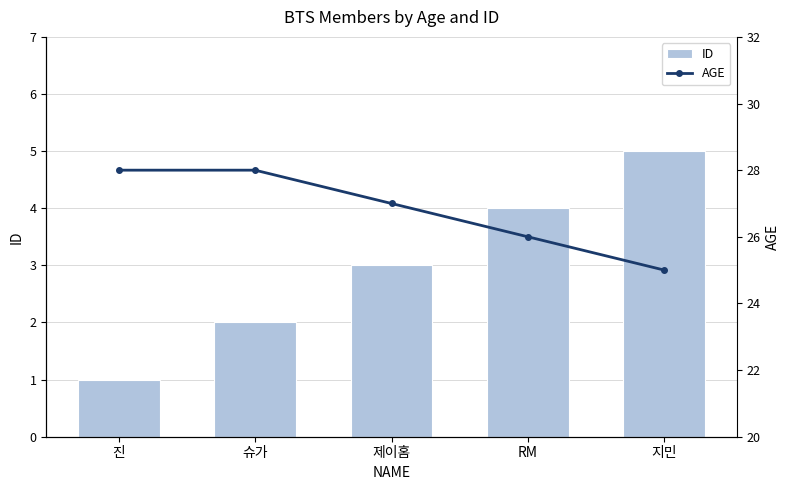

What is the spread (max minus min) of values at 슈가?

26